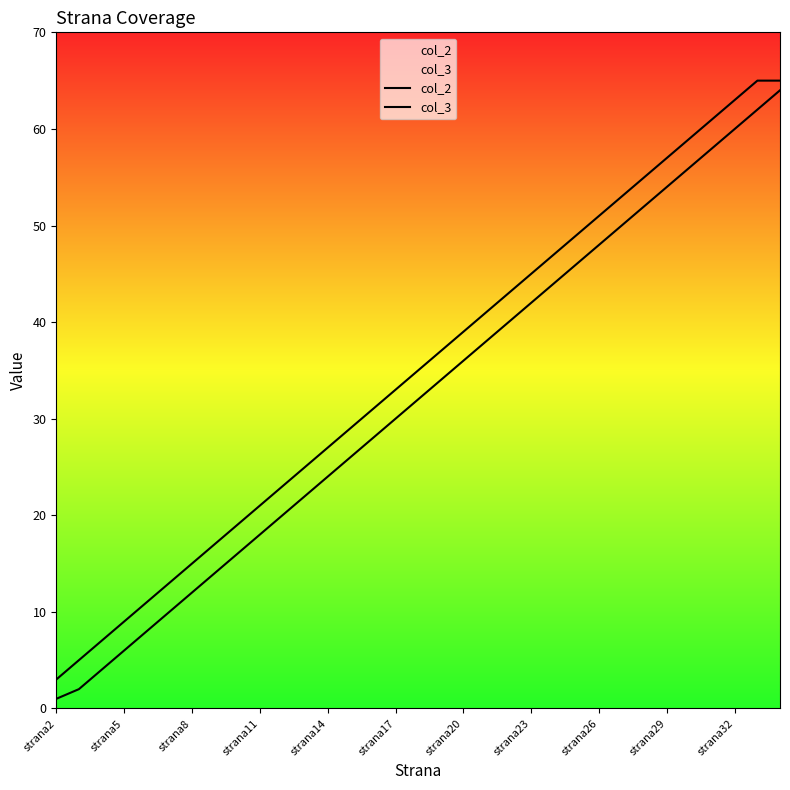

The value of col_2 at strana5 is 1. True or false?

False